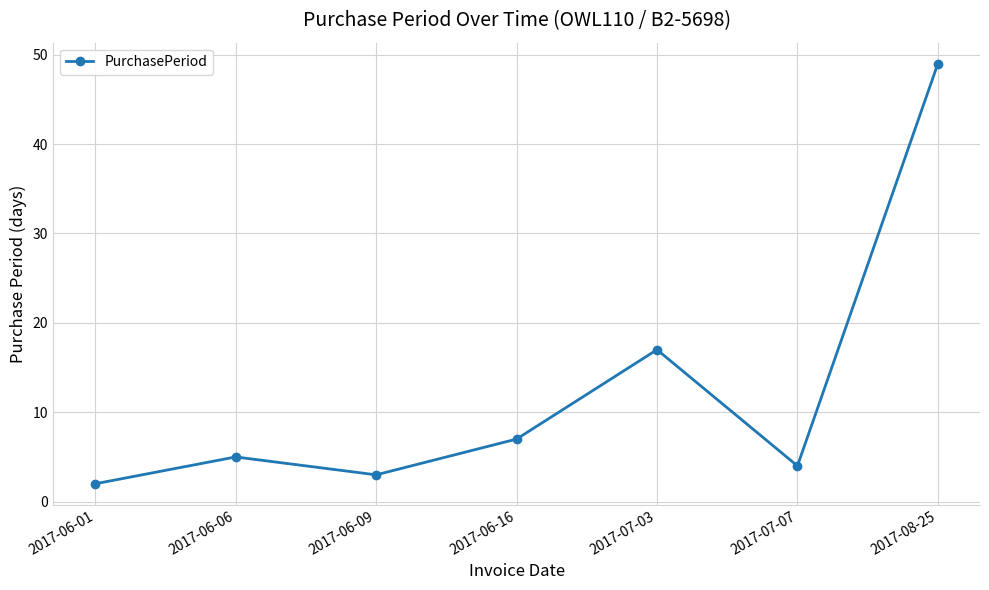

List the labels in order of value, smallest first.

2017-06-01, 2017-06-09, 2017-07-07, 2017-06-06, 2017-06-16, 2017-07-03, 2017-08-25